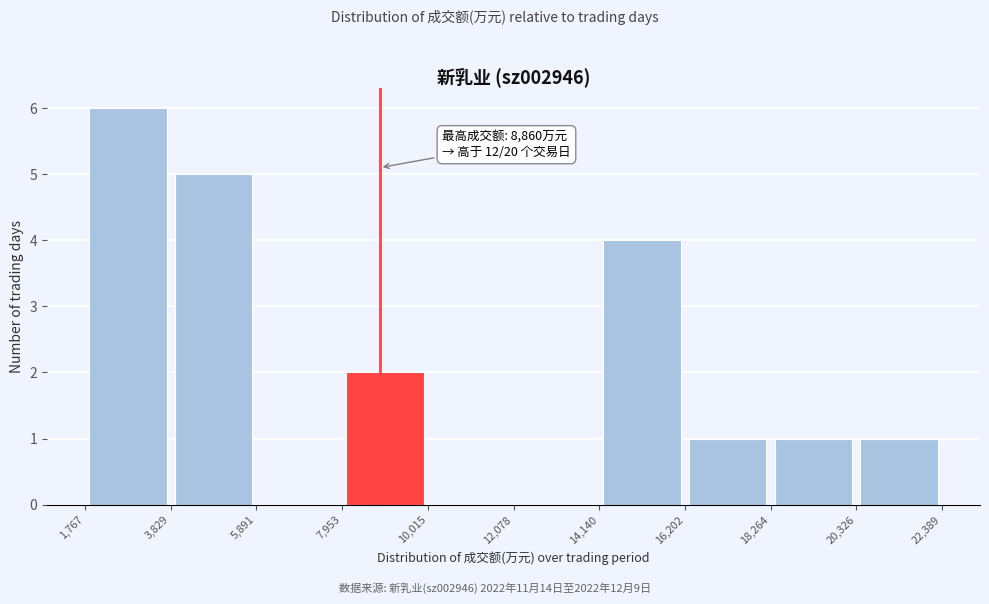

Over which range of the x-axis is the bar tallest?

1,767 to 3,829